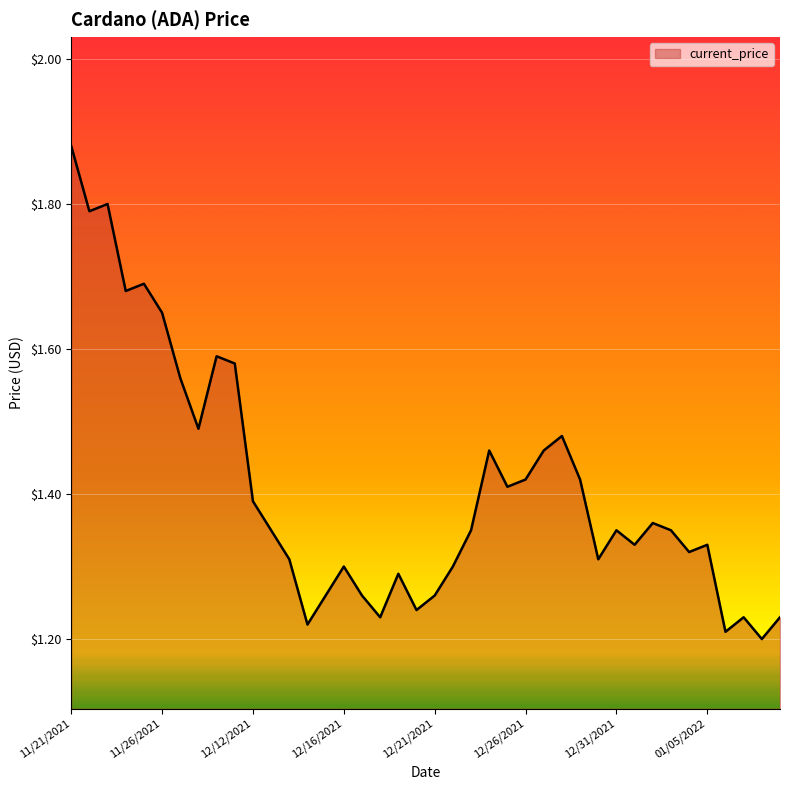

What is the difference between the maximum and minimum values?

0.7